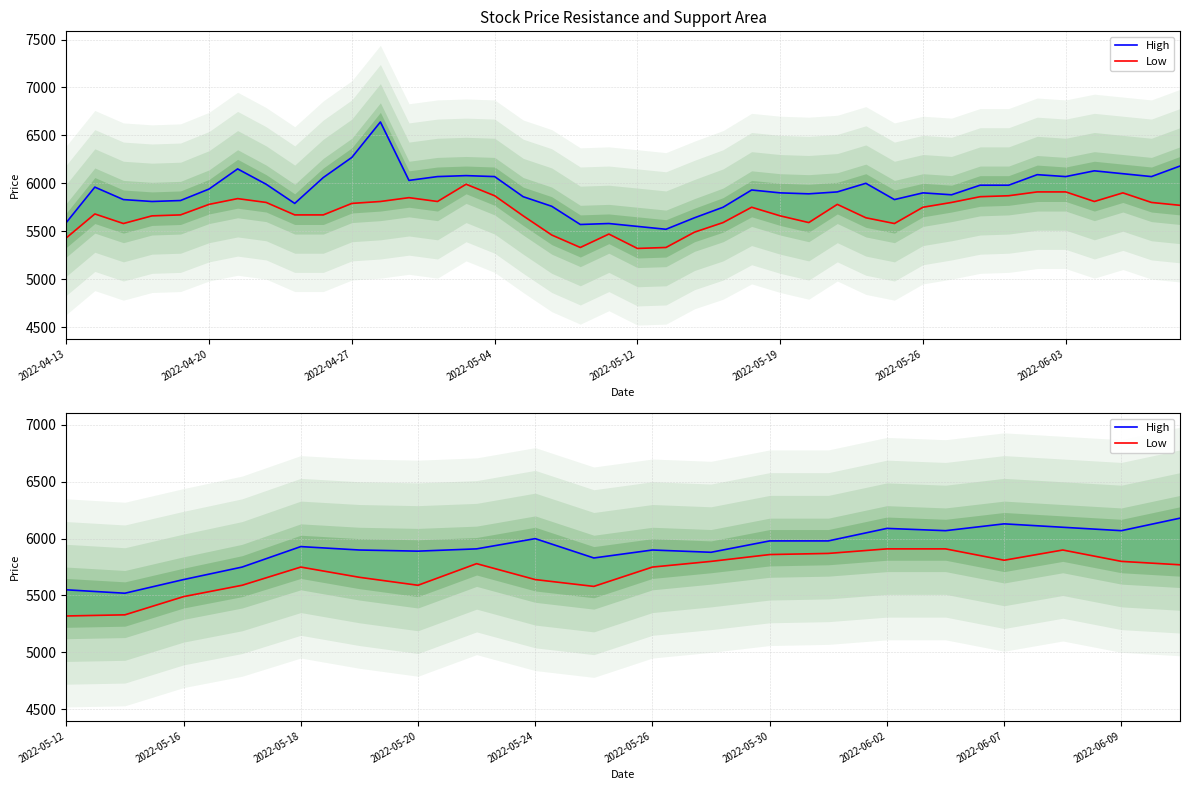

True or false: High and Low intersect in this chart.

False